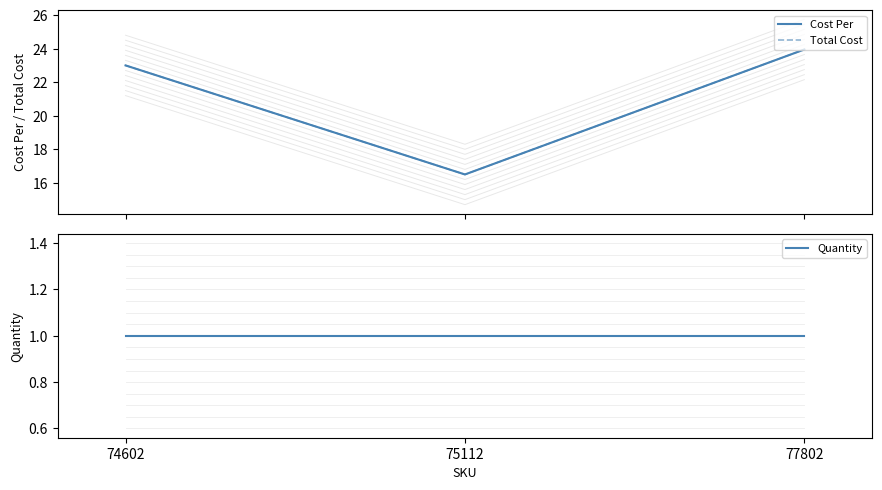

Which category has the lowest value across all series?

74602